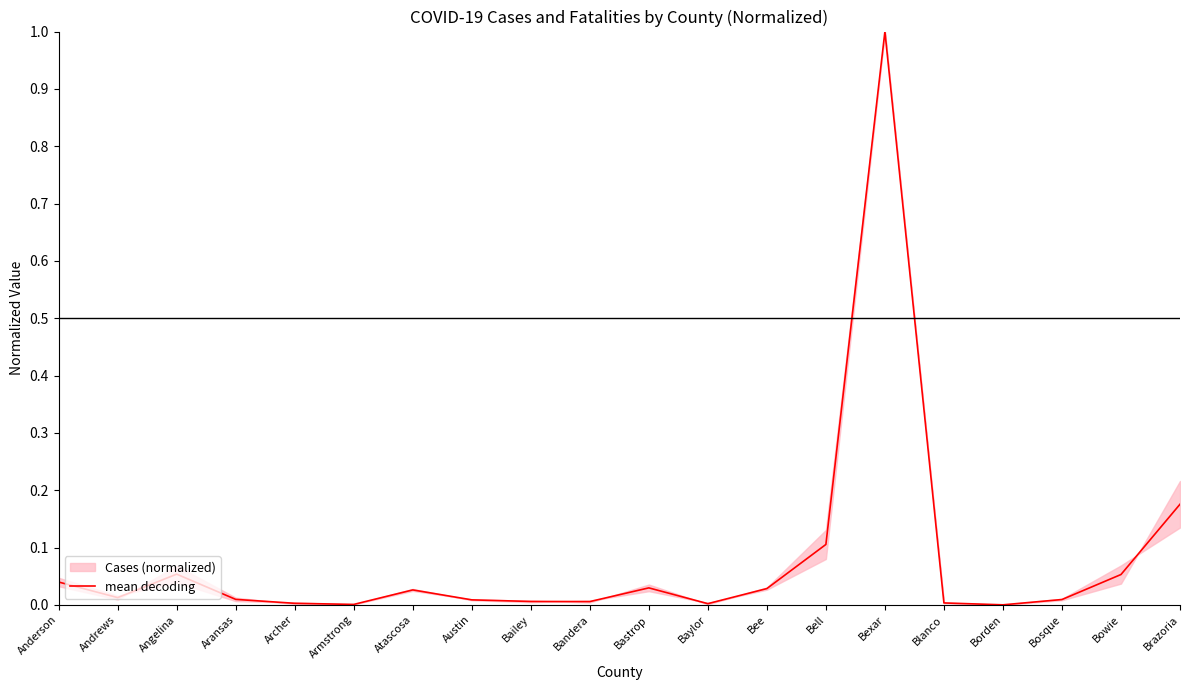

Reading left to right, extract all data points from this chart.

0.0	0.0	0.1	0.0	0.0	0.0	0.0	0.0	0.0	0.0	0.0	0.0	0.0	0.1	1.0	0.0	0.0	0.0	0.1	0.2